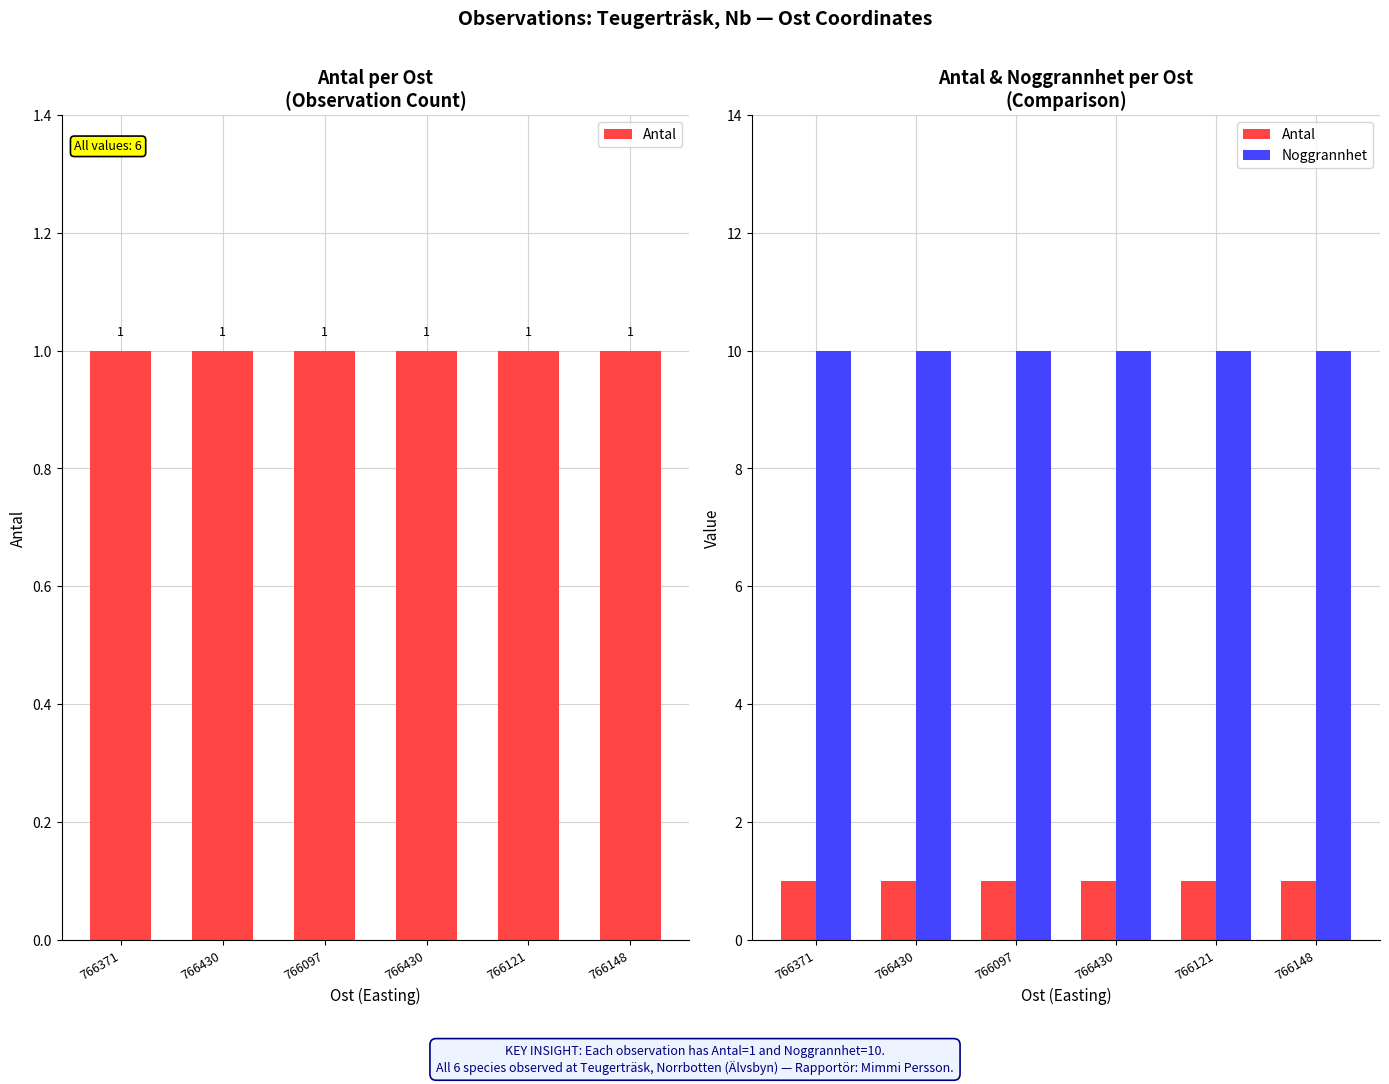

What is the average value of the Noggrannhet series?

10